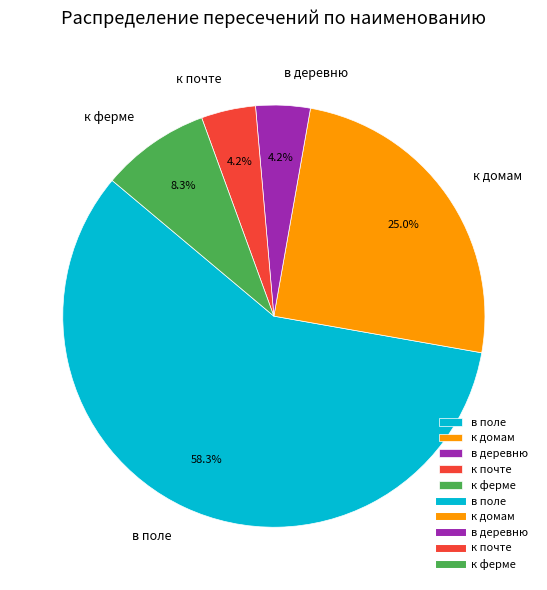

To the nearest percent, what percentage of the pie is к почте?

4%